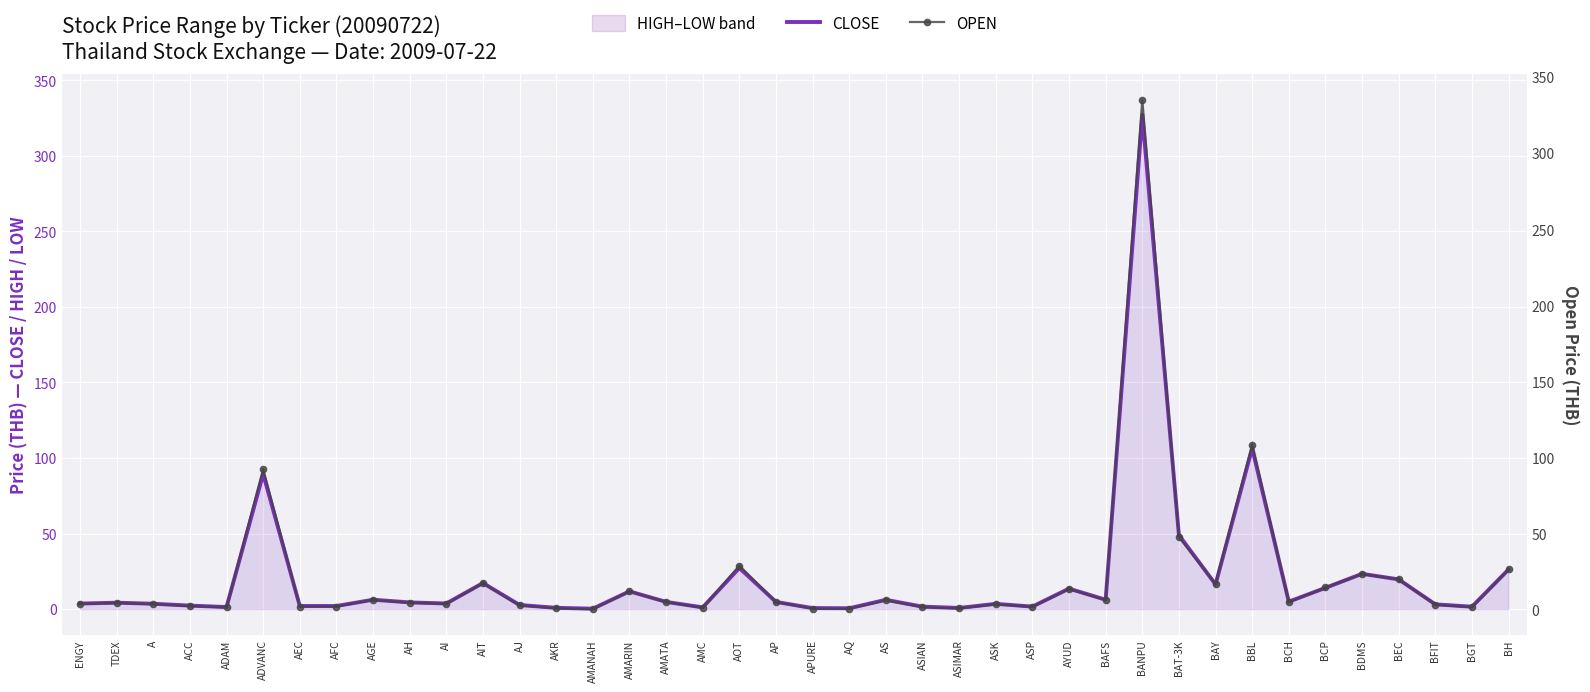

Which series changed the most between TDEX and AEC?

OPEN